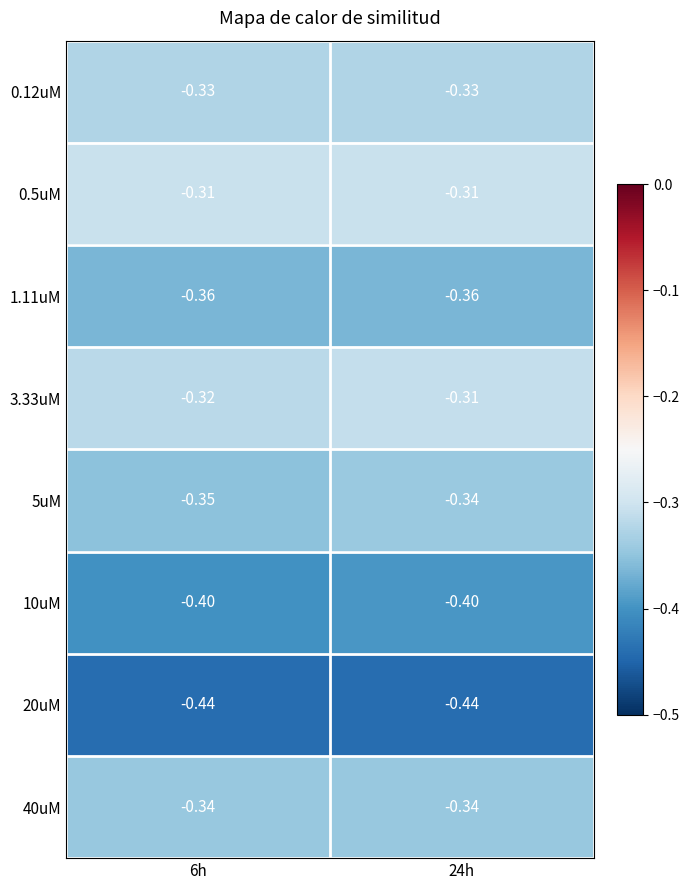

Is the value of 3.33uM at 24h greater than the value of 1.11uM at 6h?

Yes